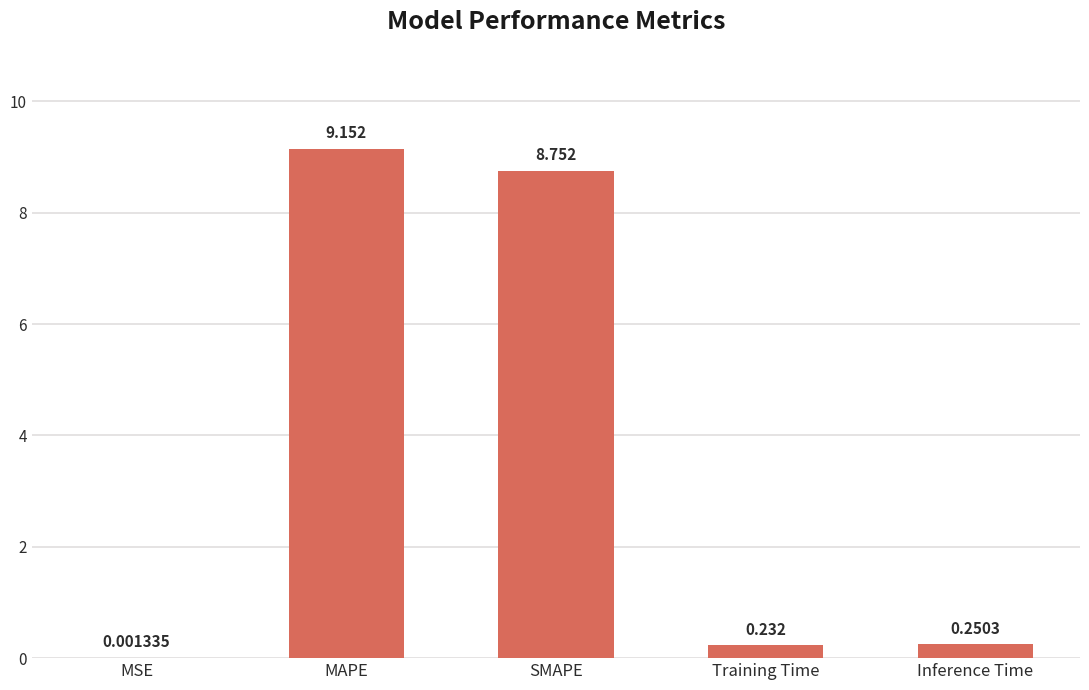

Which has a higher value, SMAPE or MSE?

SMAPE